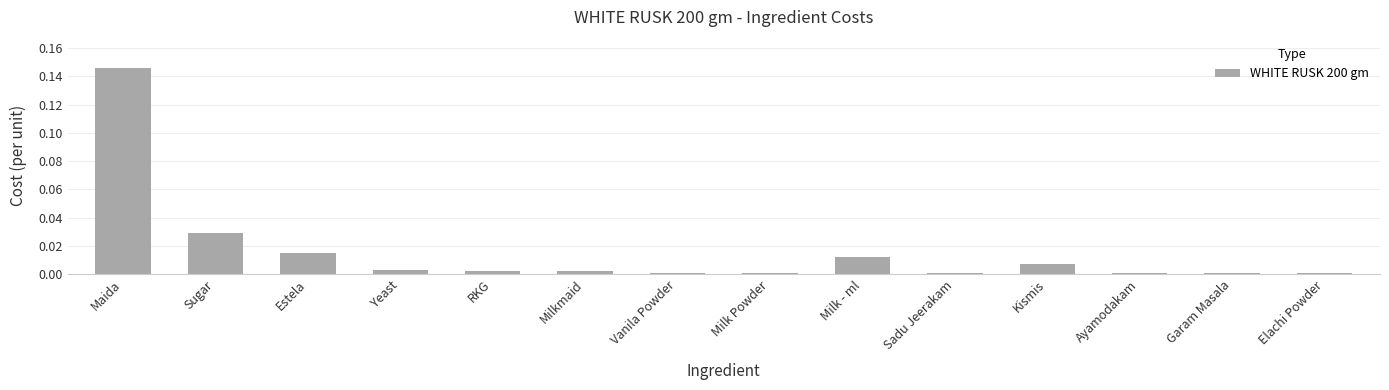

Which has a higher value, Estela or Garam Masala?

Estela